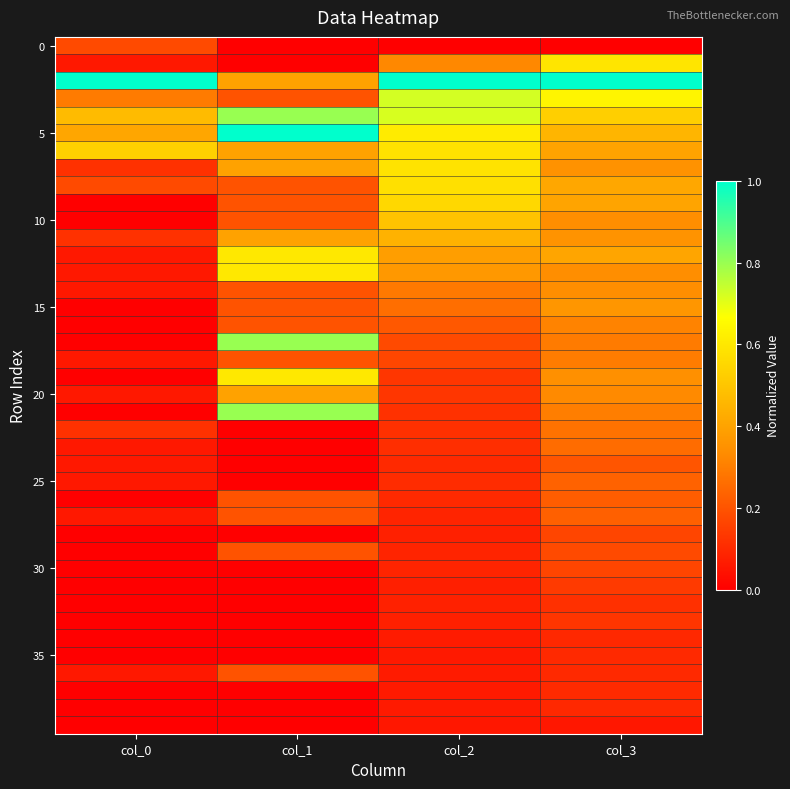

At how many categories does at least one series exceed 0?

4